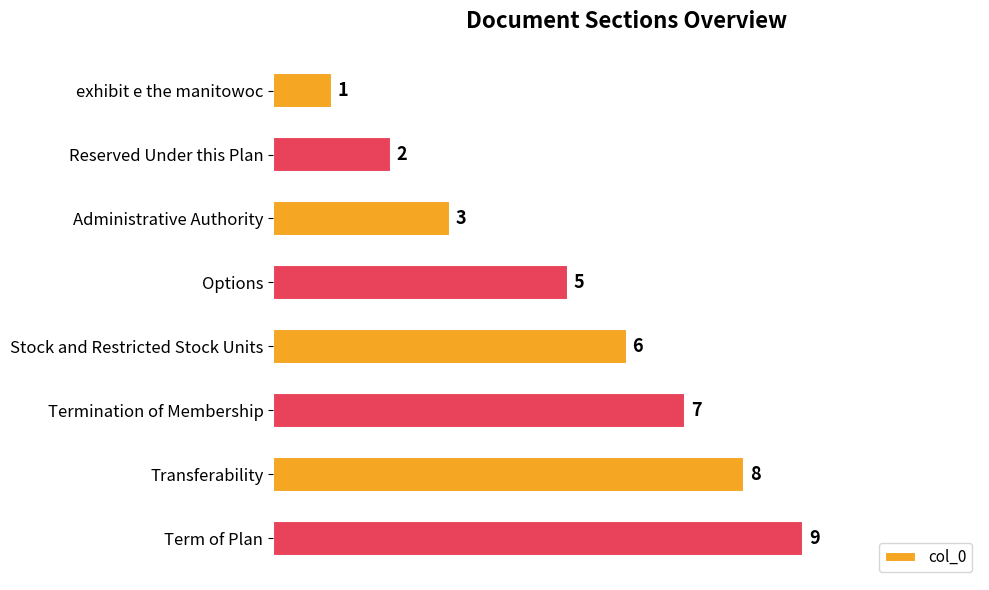

Rank the categories by value from highest to lowest.

Term of Plan, Transferability, Termination of Membership, Stock and Restricted Stock Units, Options, Administrative Authority, Reserved Under this Plan, exhibit e the manitowoc